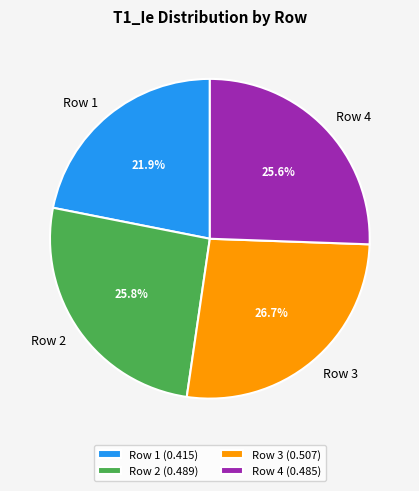

Is the sum of Row 2 and Row 1 greater than half?

No